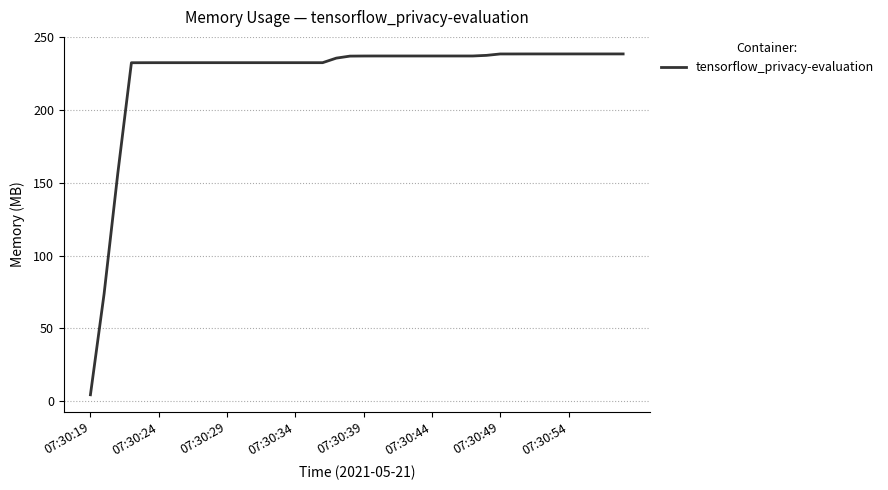

What is the sum of all values?

8954.7